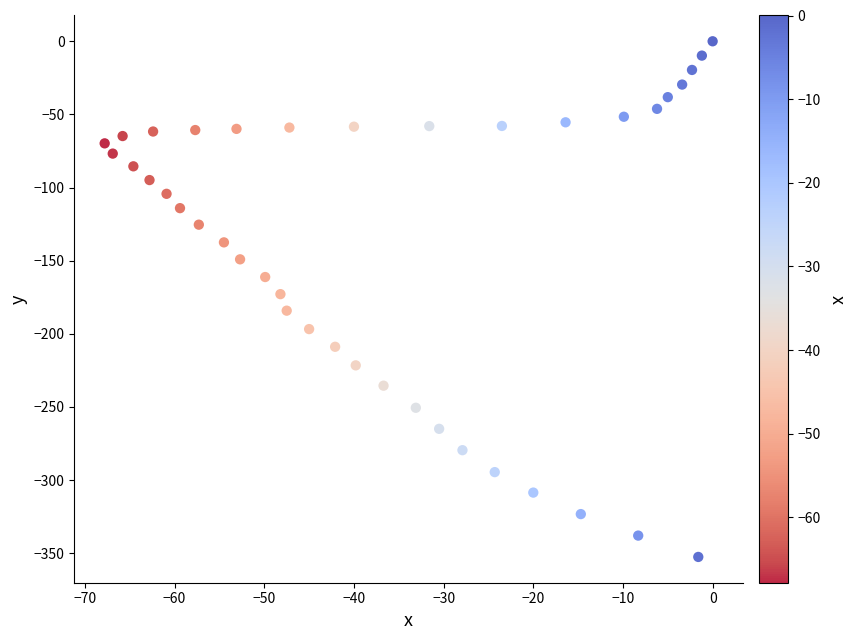

What is the range of Y values (max minus min)?

352.6